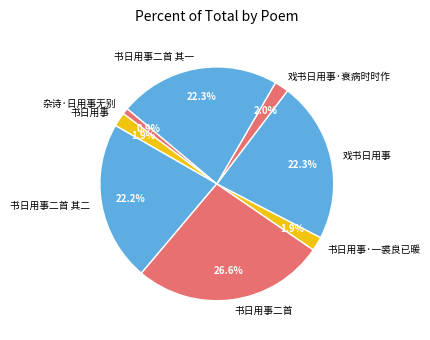

Is it true that 戏书日用事 is 17% of the pie?

False